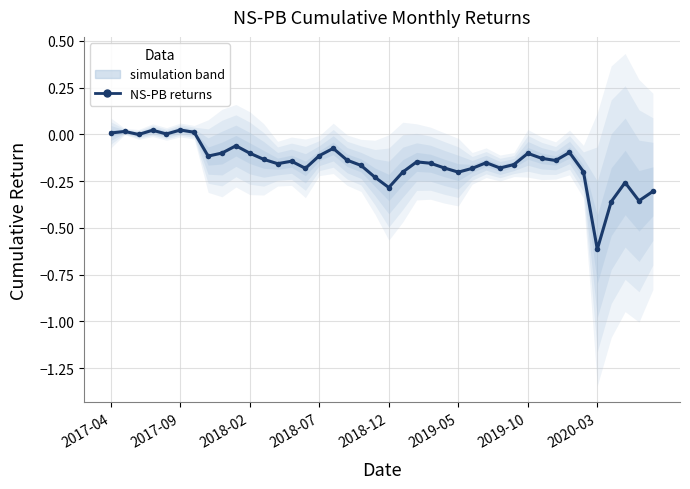

How many values exceed 0?

6